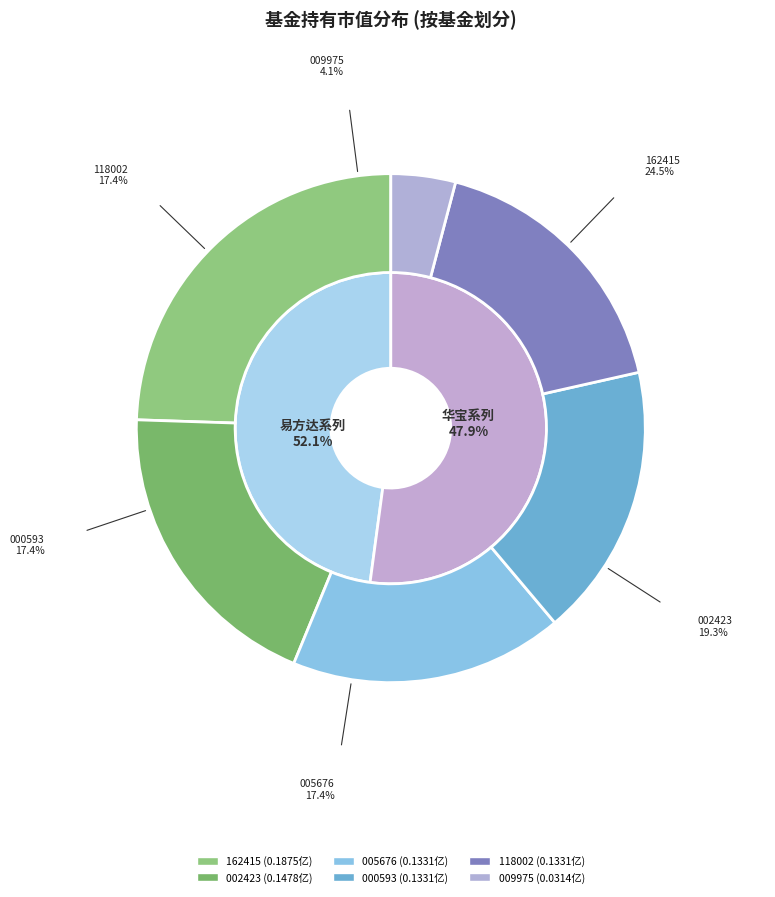

Is 易方达标普全球高端消费品指数增强(QDII)-美元现汇 the majority of the pie?

No